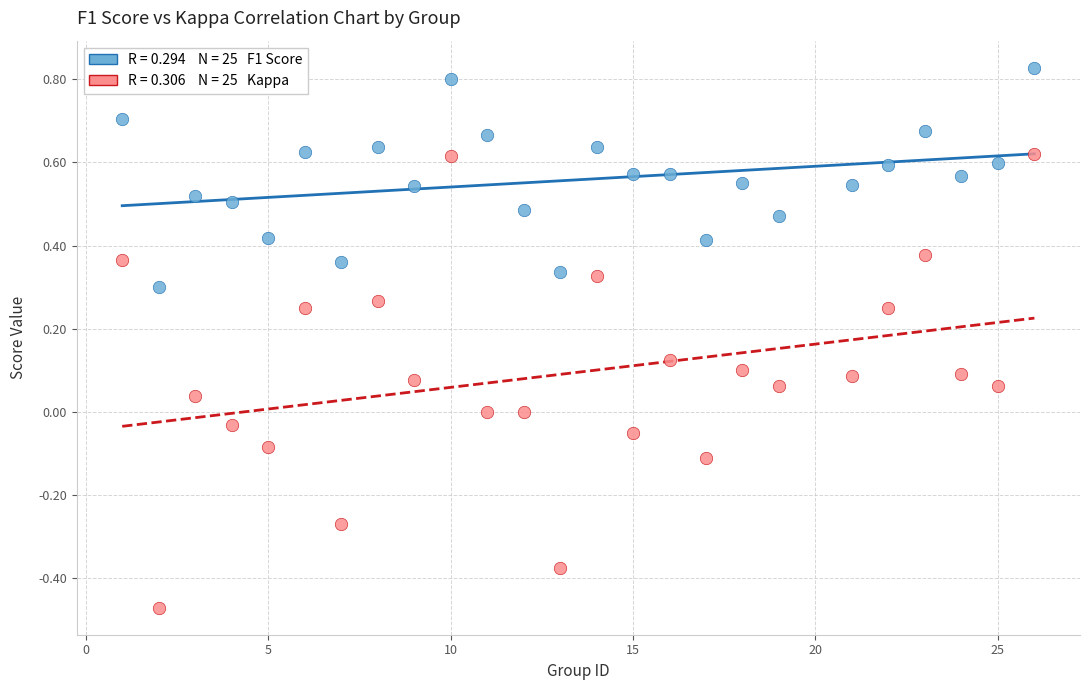

Across all data points, what is the range of X values (max minus min)?

25.0